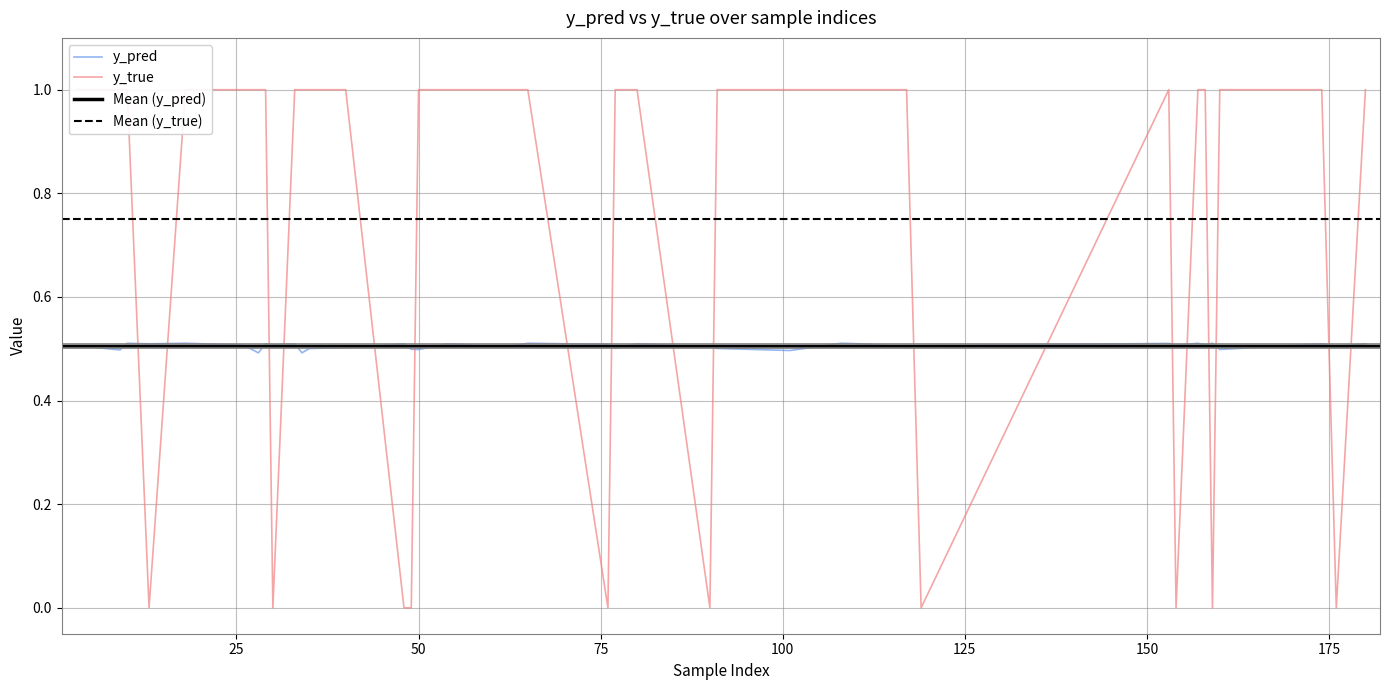

Is the value of y_true at 174 greater than the value of y_pred at 3?

Yes